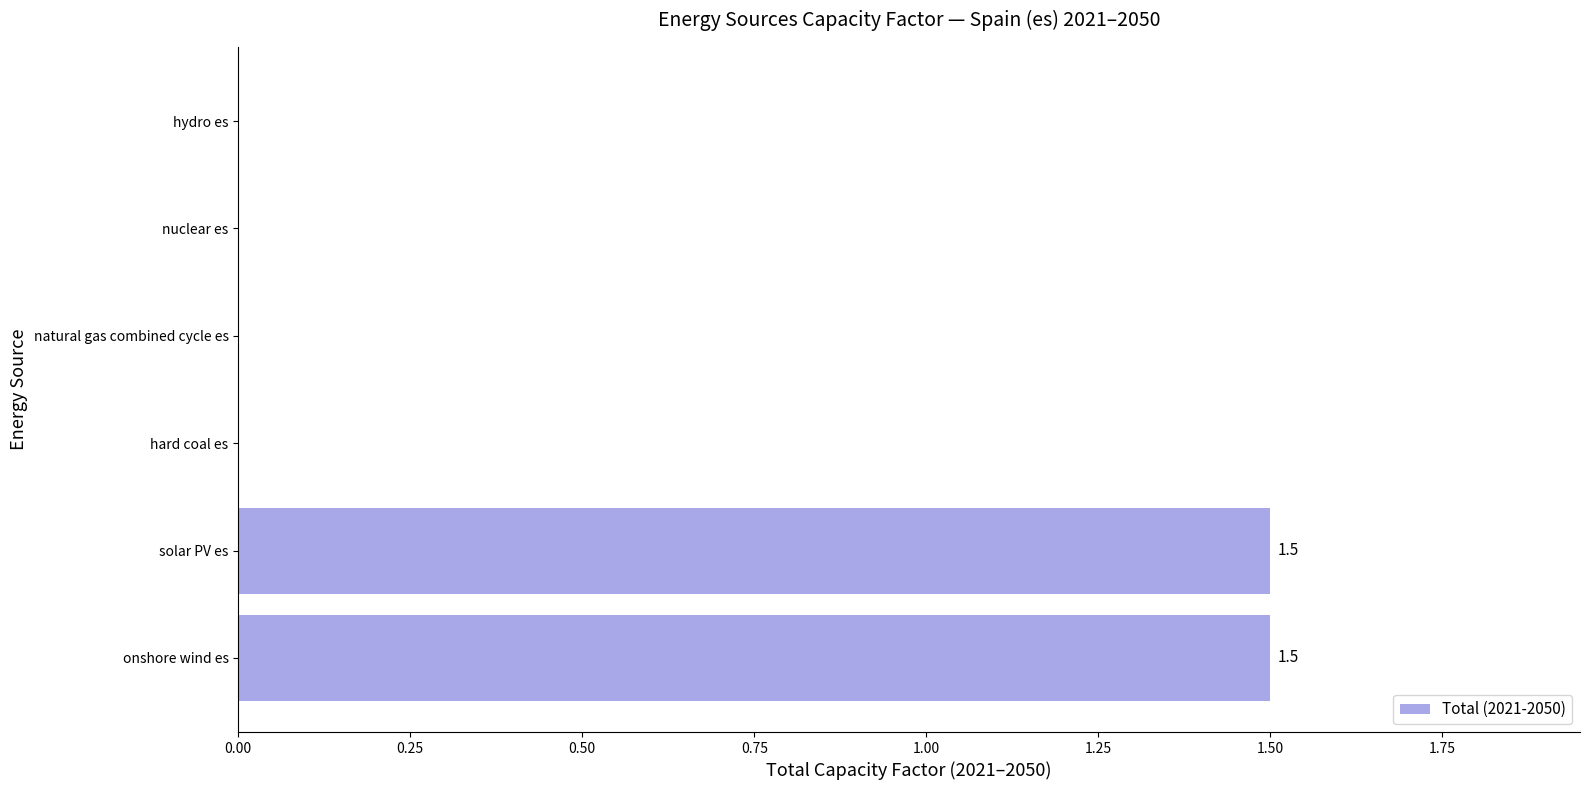

Between solar PV es and hydro es, which is larger?

solar PV es